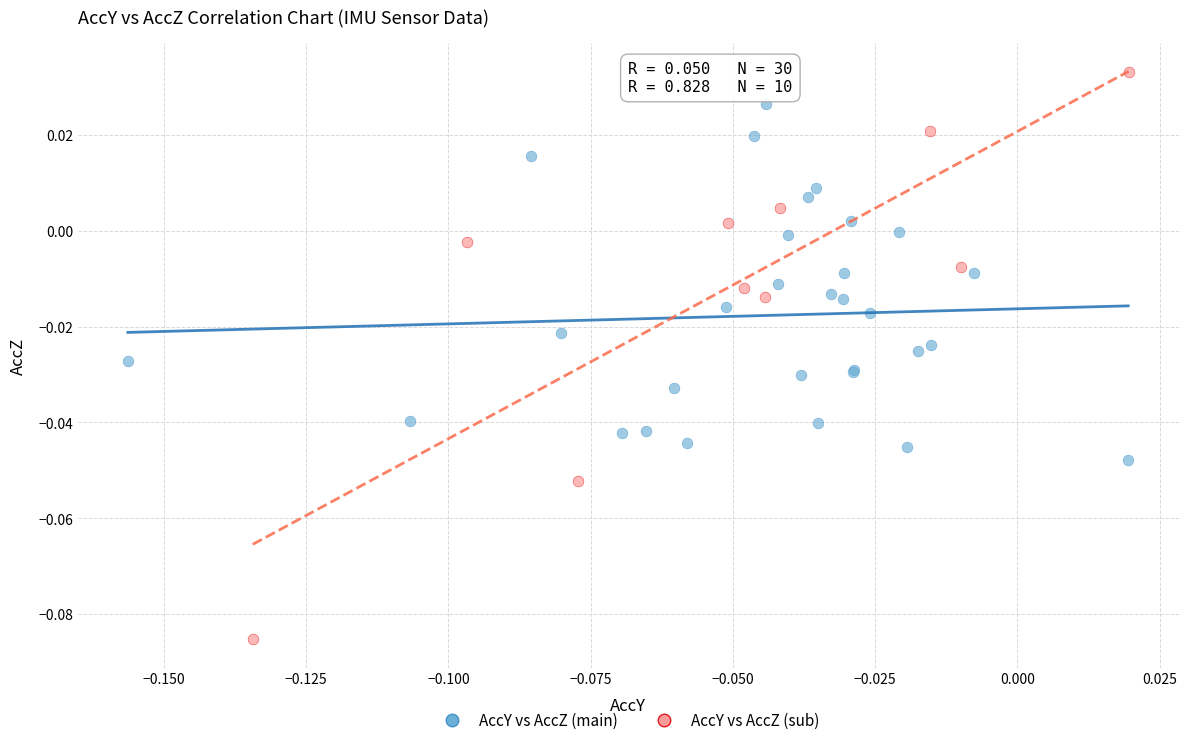

Which series reaches the maximum Y coordinate?

AccY vs AccZ (sub)